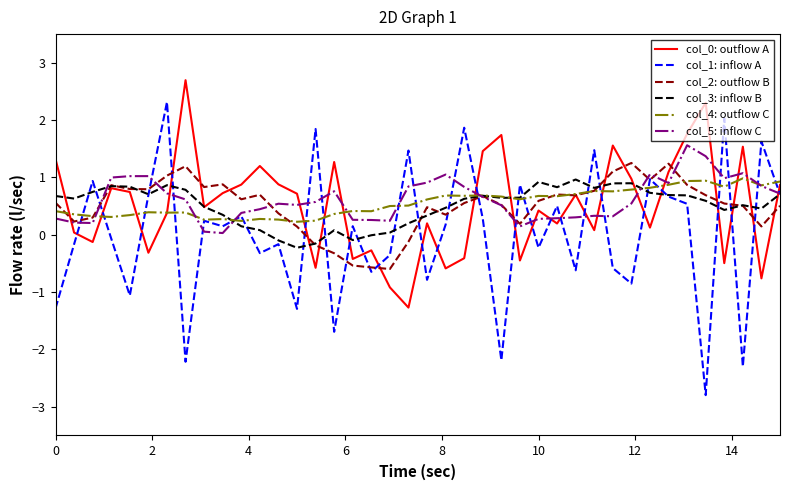

Which series has the largest range (max minus min)?

col_1: inflow A